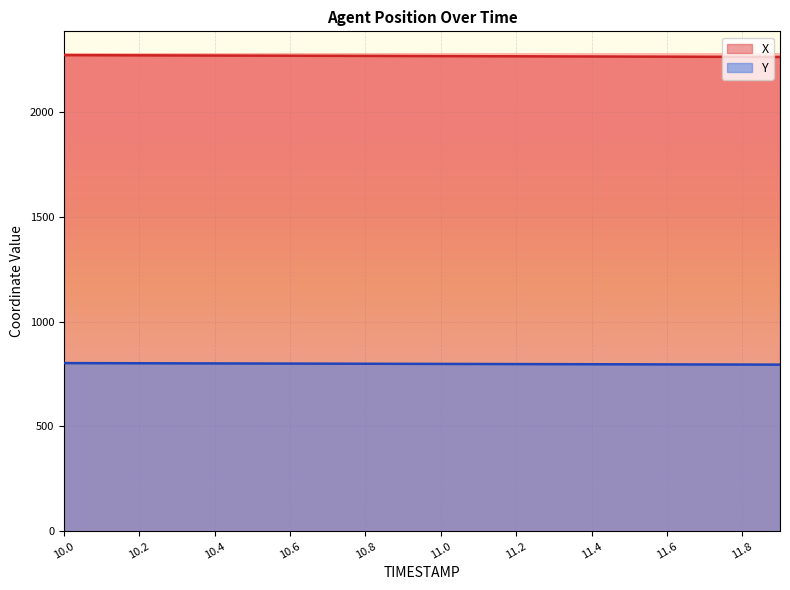

What are all the series names shown in the legend?

X, Y